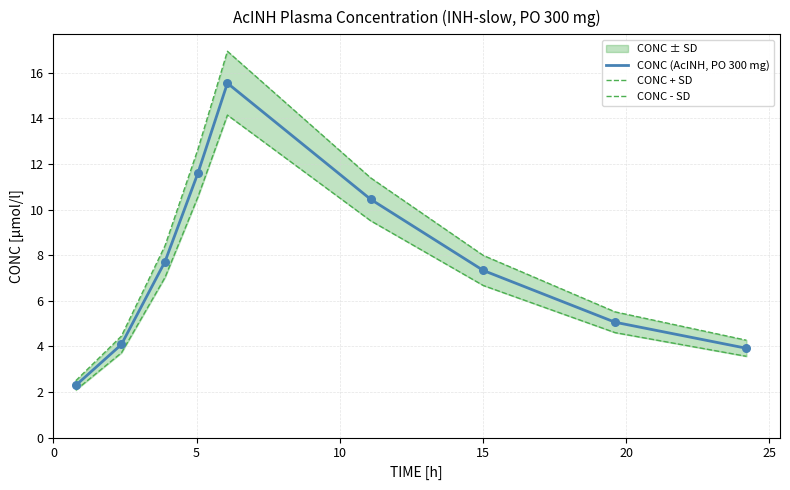

What is the minimum value for CONC (AcINH, PO 300 mg)?

2.3